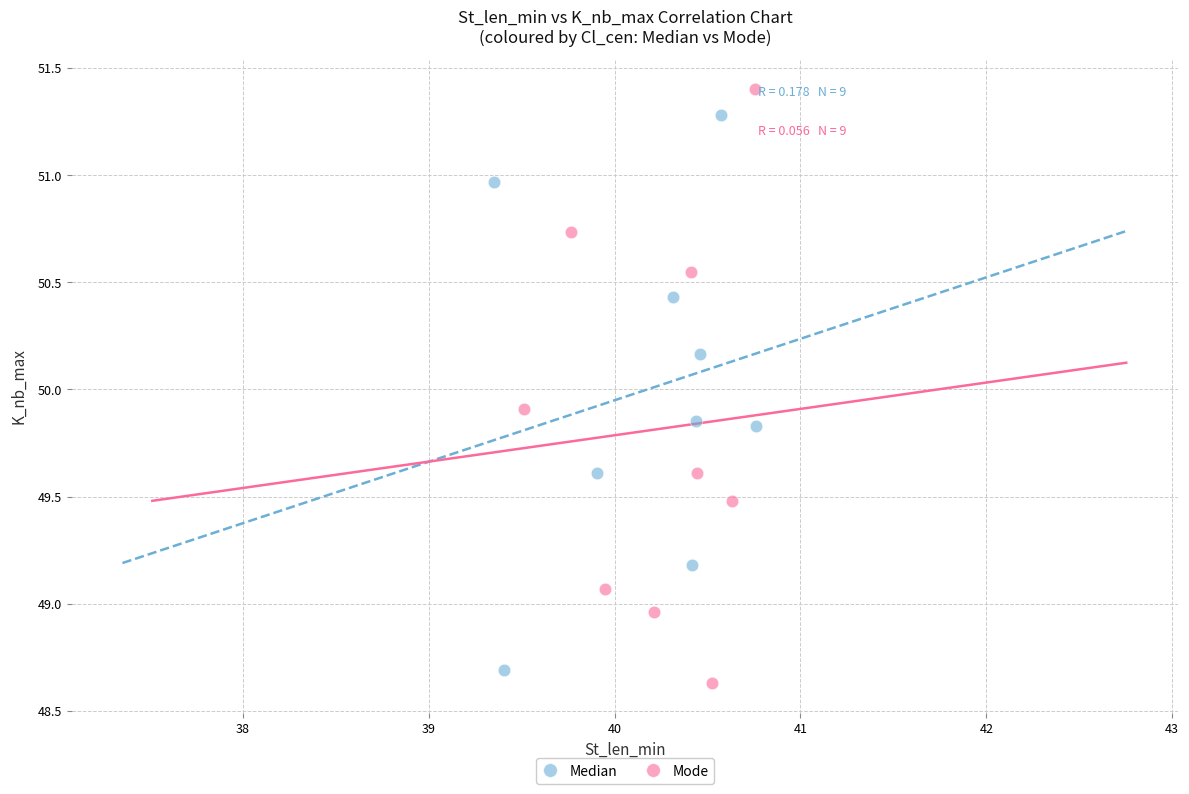

Which series contains the highest Y value?

Mode